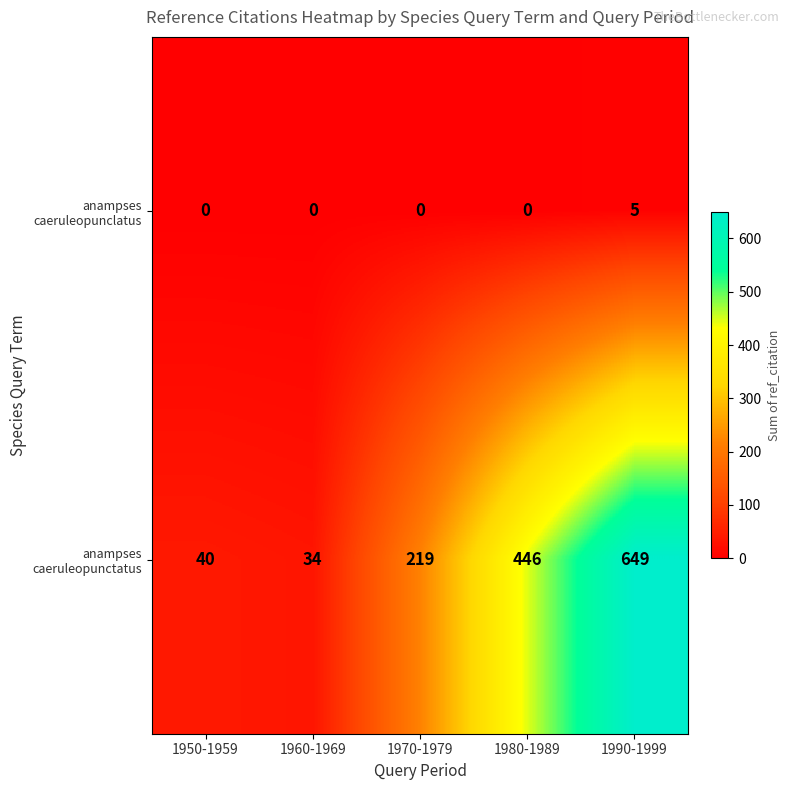

What is the total value across all series at 1980-1989?

446